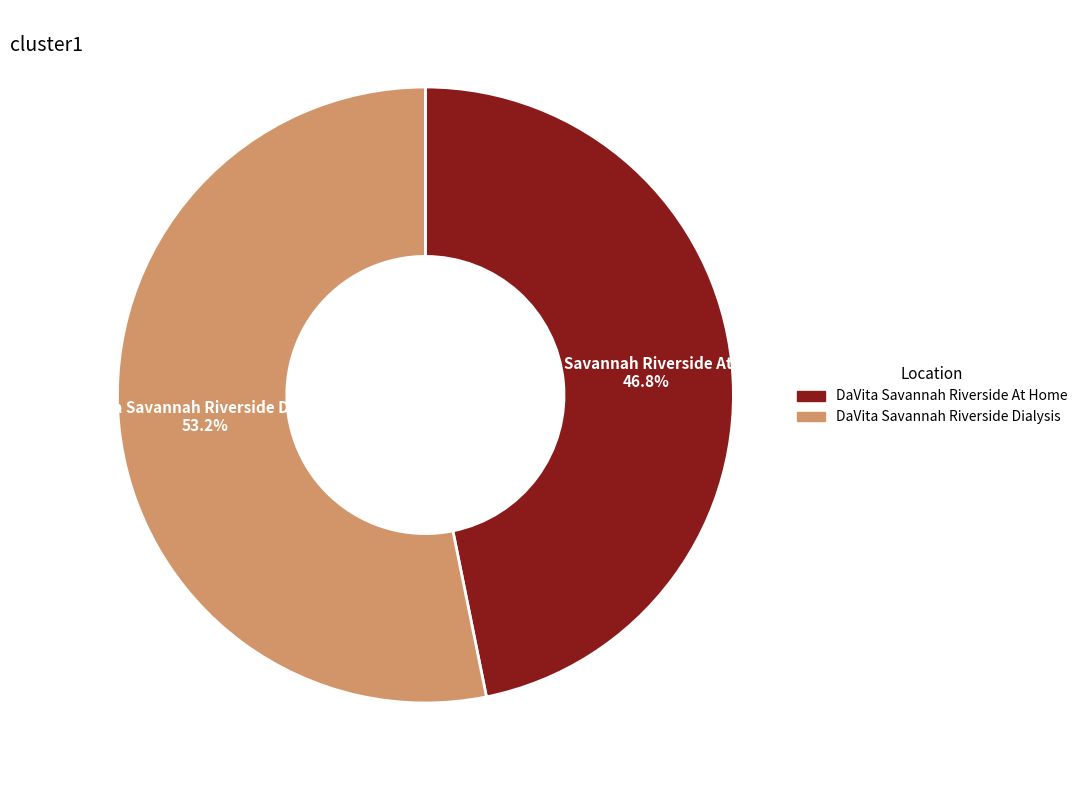

Is there a majority slice in this chart?

Yes